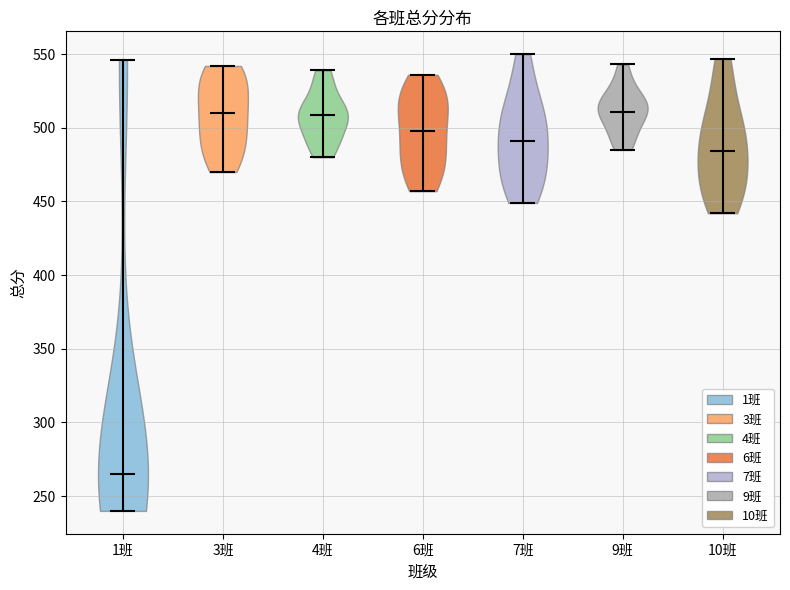

What is the highest point the violin for 1班 reaches on the y-axis? The values are not printed on the chart, so give them approximately, as read against the axis.

545